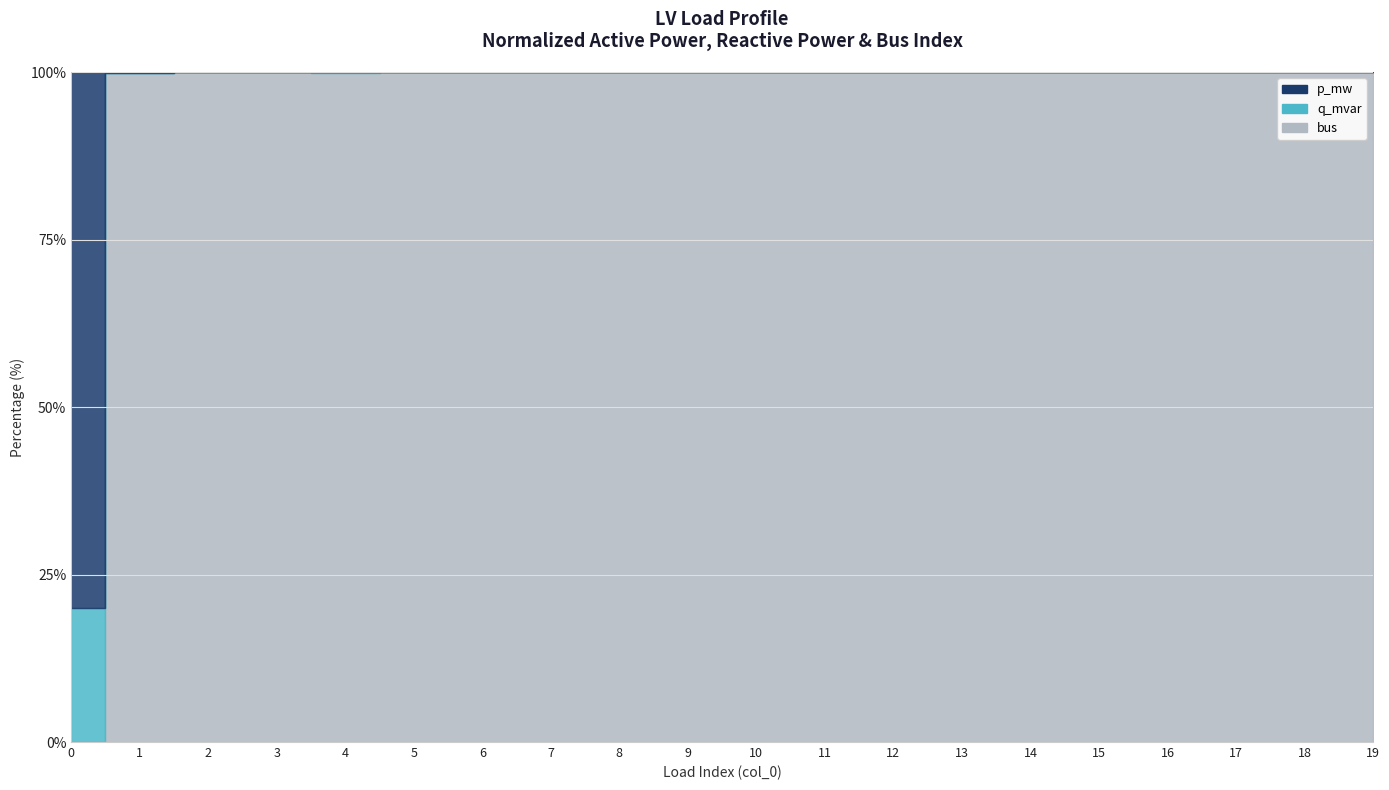

Reading left to right, list all the values displayed in this chart.

p_mw: 0=0.0	1=0.0	2=0.0	3=0.0	4=0.0	5=0.0	6=0.0	7=0.0	8=0.0	9=0.0	10=0.0	11=0.0	12=0.0	13=0.0	14=0.0	15=0.0	16=0.0	17=0.0	18=0.0	19=0.0
q_mvar: 0=0.0	1=0.0	2=0.0	3=0.0	4=0.0	5=0.0	6=0.0	7=0.0	8=0.0	9=0.0	10=0.0	11=0.0	12=0.0	13=0.0	14=0.0	15=0.0	16=0.0	17=0.0	18=0.0	19=0.0
bus: 0=0.0	1=2.0	2=3.0	3=4.0	4=5.0	5=6.0	6=9.0	7=10.0	8=12.0	9=13.0	10=14.0	11=15.0	12=16.0	13=17.0	14=18.0	15=19.0	16=20.0	17=22.0	18=24.0	19=25.0